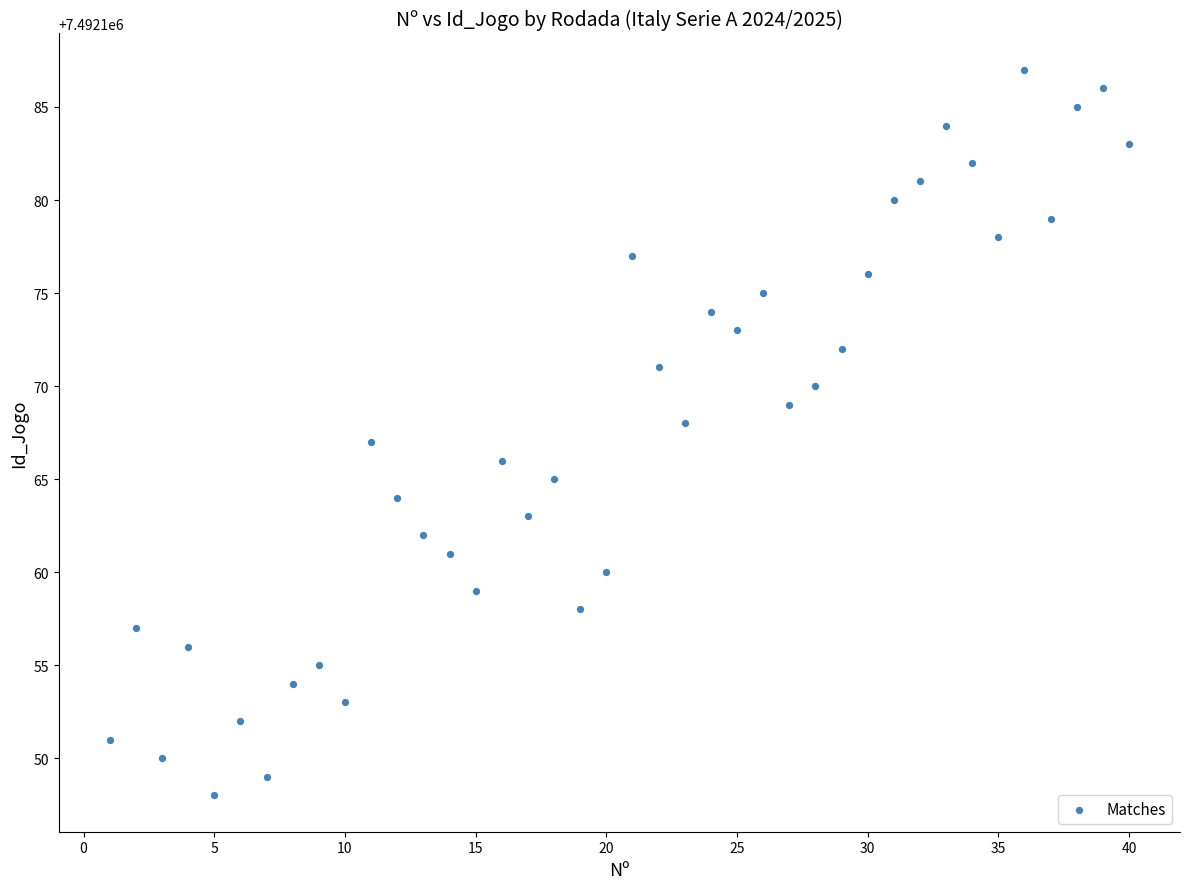

What is the range of X values (max minus min)?

39